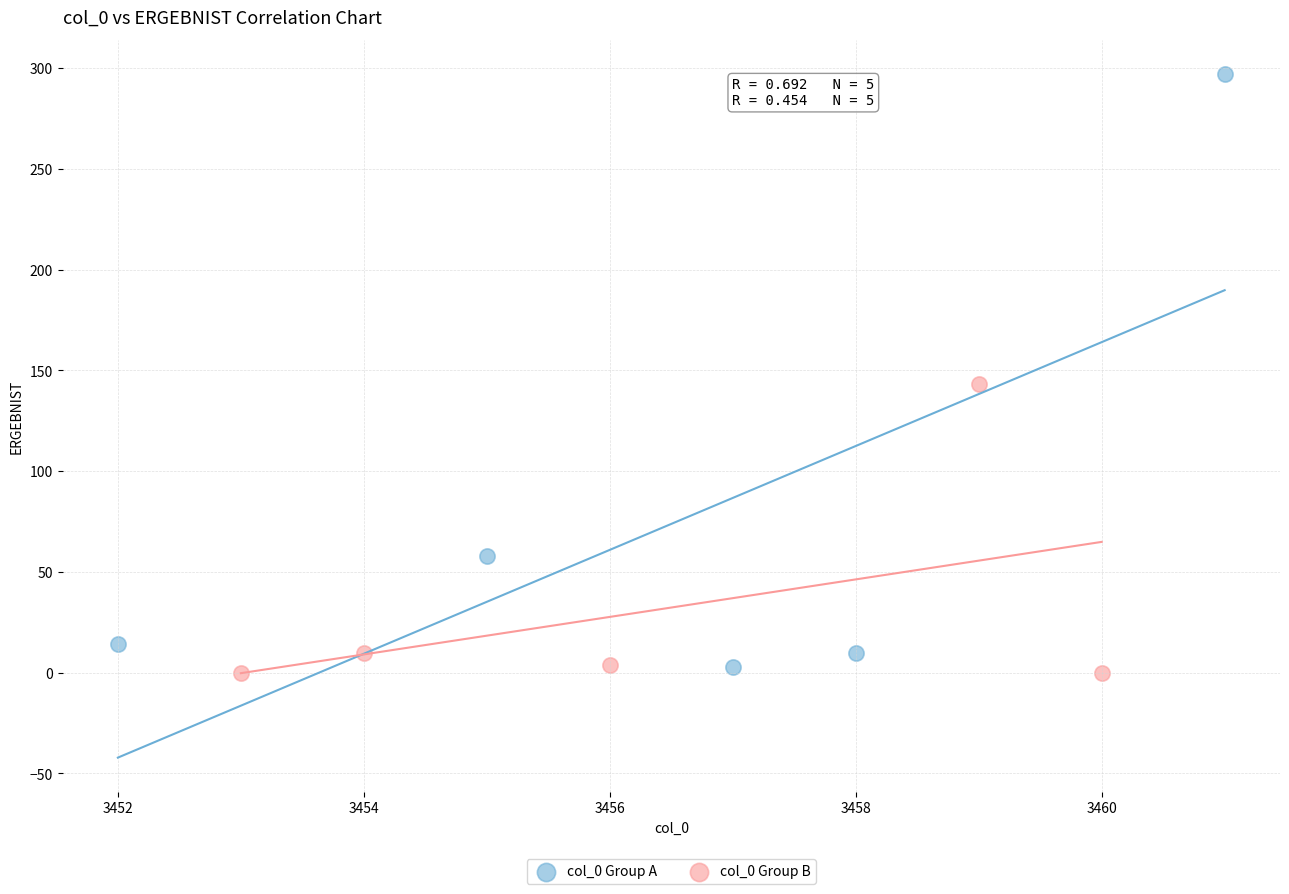

Which series has the widest spread of Y values?

col_0 Group A